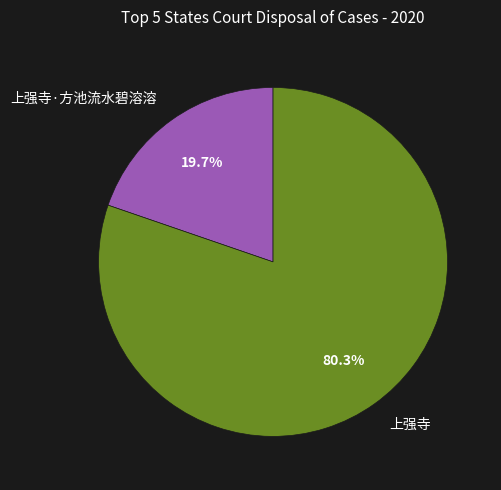

Does 上强寺 account for over 50% of the chart?

Yes